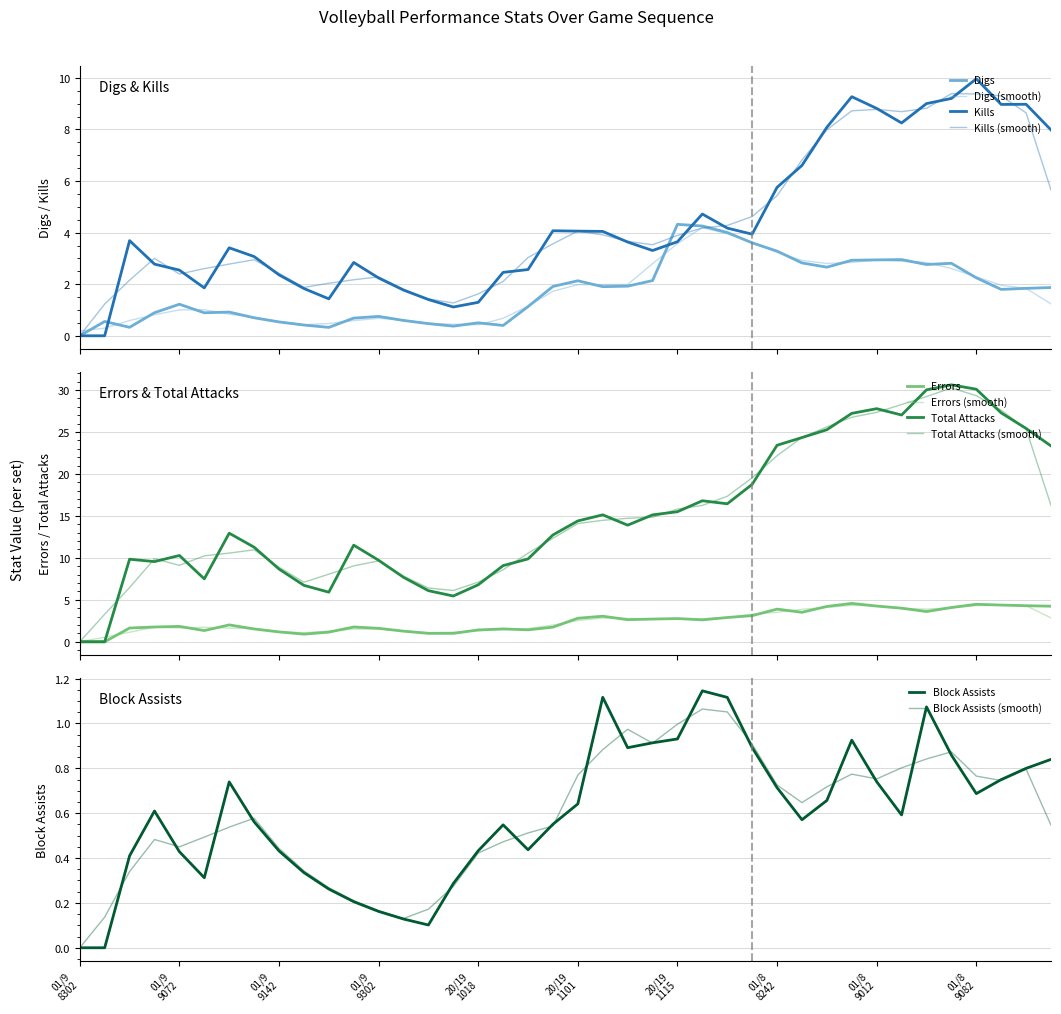

How many values in Kills are above zero?

38